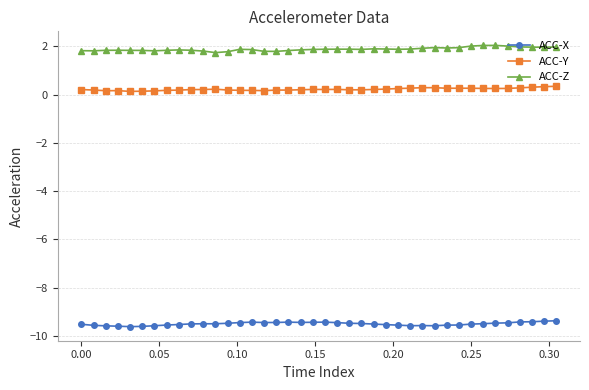

At how many categories does at least one series exceed -5?

40